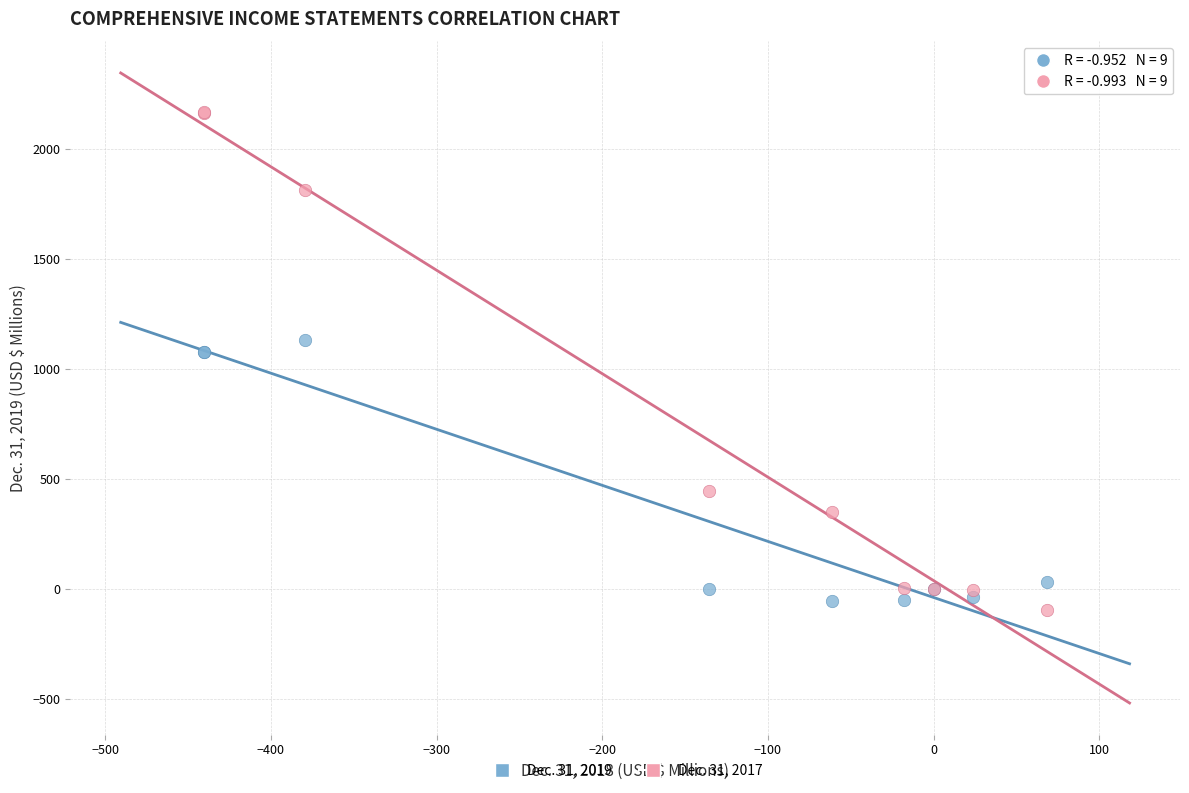

Which series has the largest Y range (max minus min)?

Dec. 31, 2017